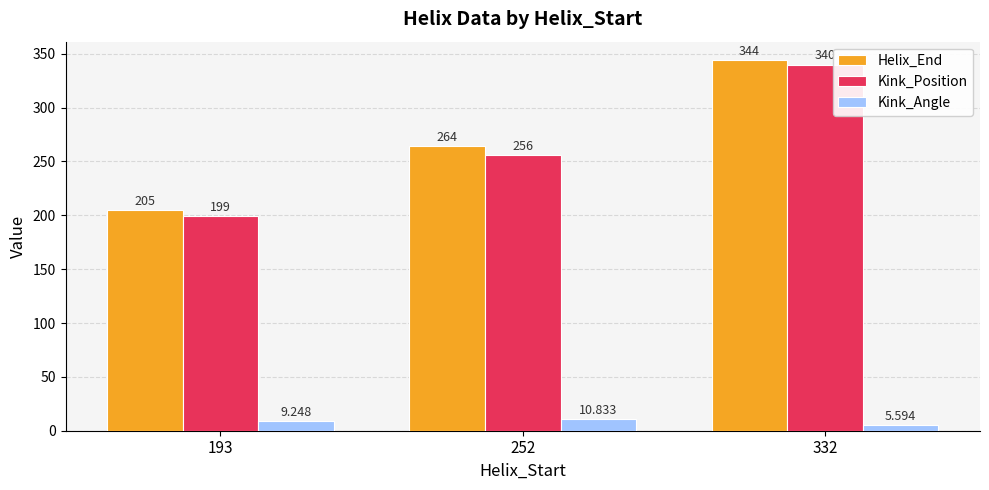

List the labels in order of Kink_Angle value, largest first.

252, 193, 332